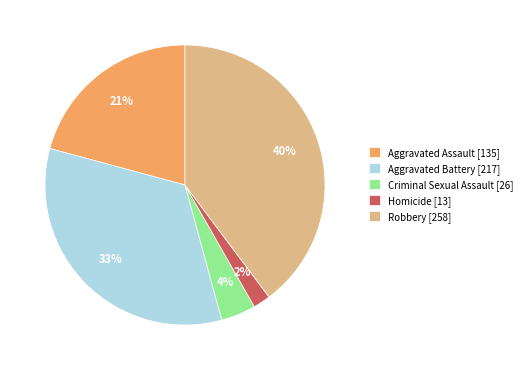

What is the ratio of the value at Aggravated Battery [217] to the value at Robbery [258]?

0.8